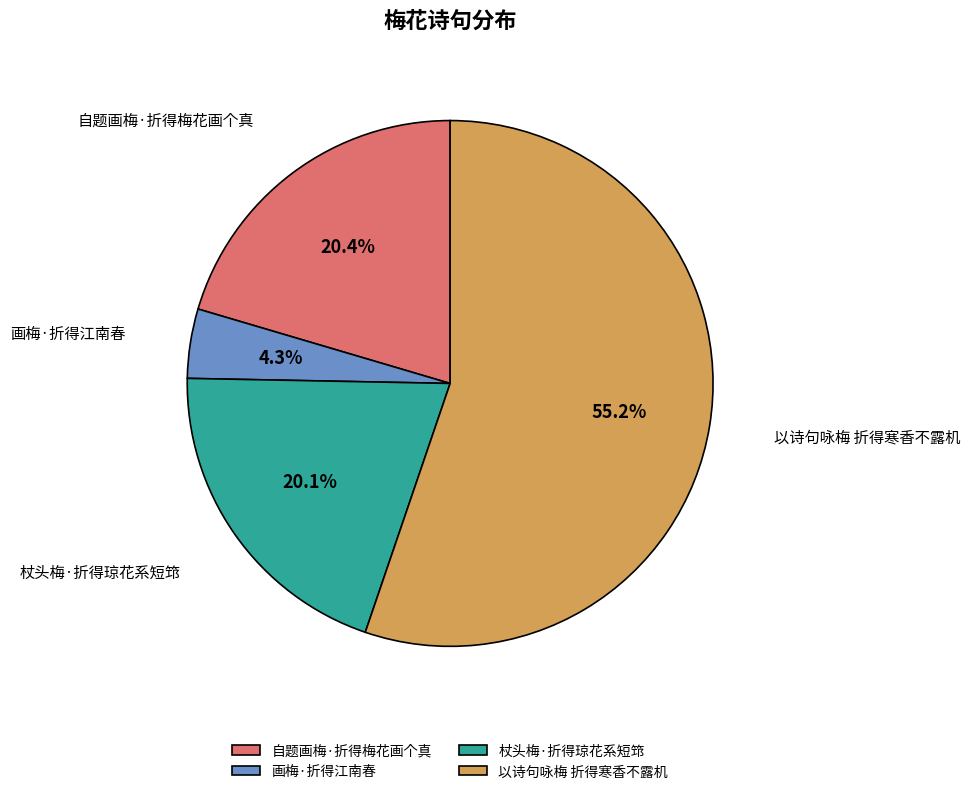

Which category has the biggest portion of the pie?

以诗句咏梅 折得寒香不露机